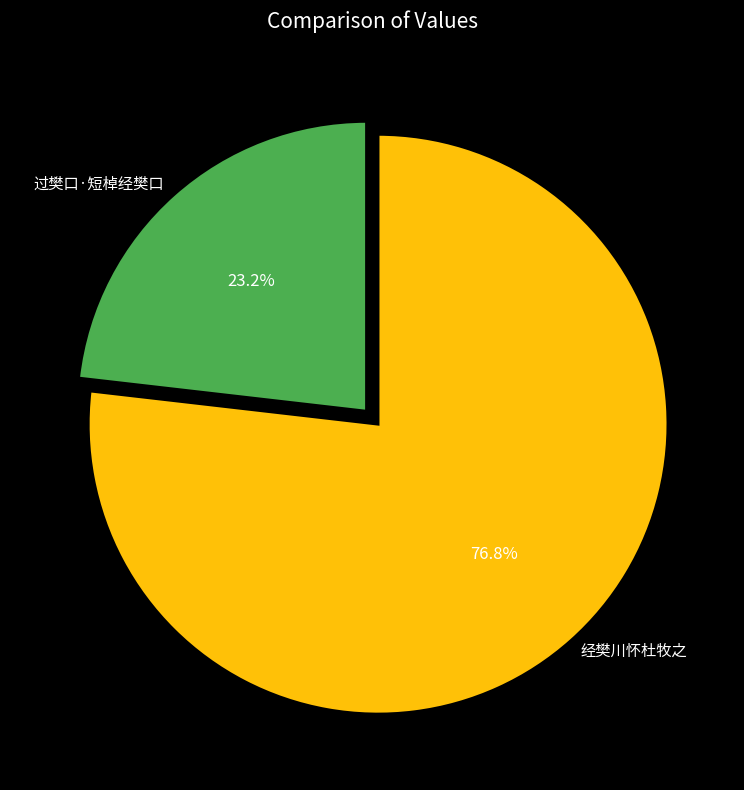

How many segments does this pie chart have?

2